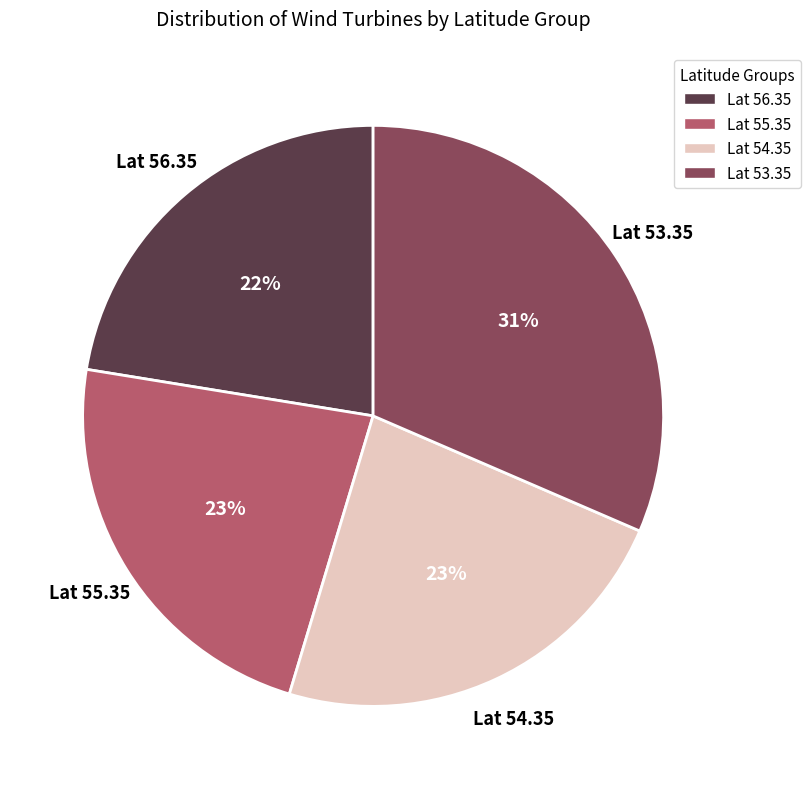

Which category has the biggest portion of the pie?

Lat 53.35